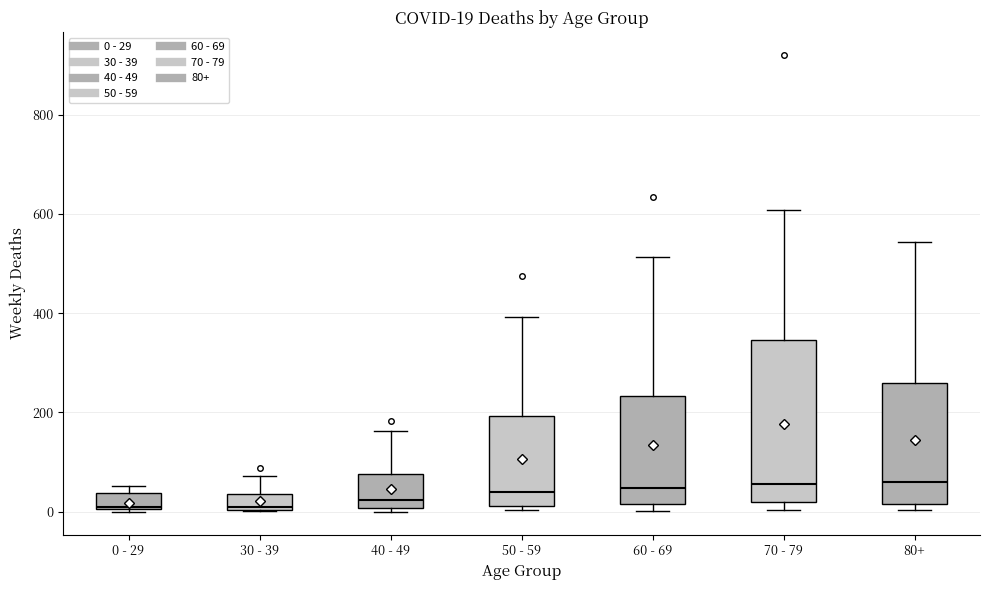

Comparing the boxes themselves (not the whiskers), which one is the tallest?

70 - 79